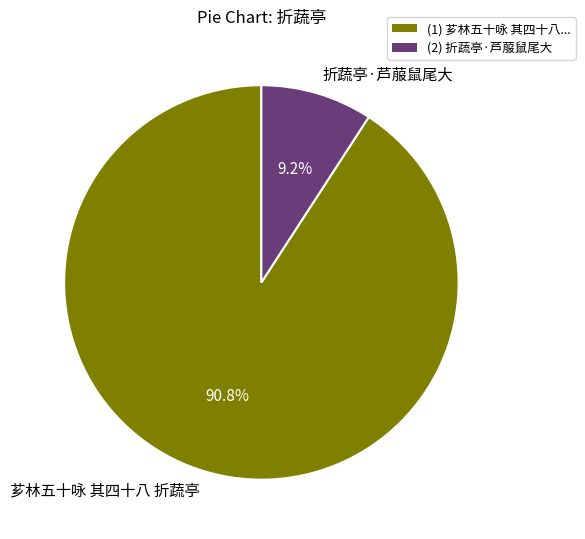

What percentage is NOT represented by 折蔬亭·芦菔鼠尾大?

90.8%